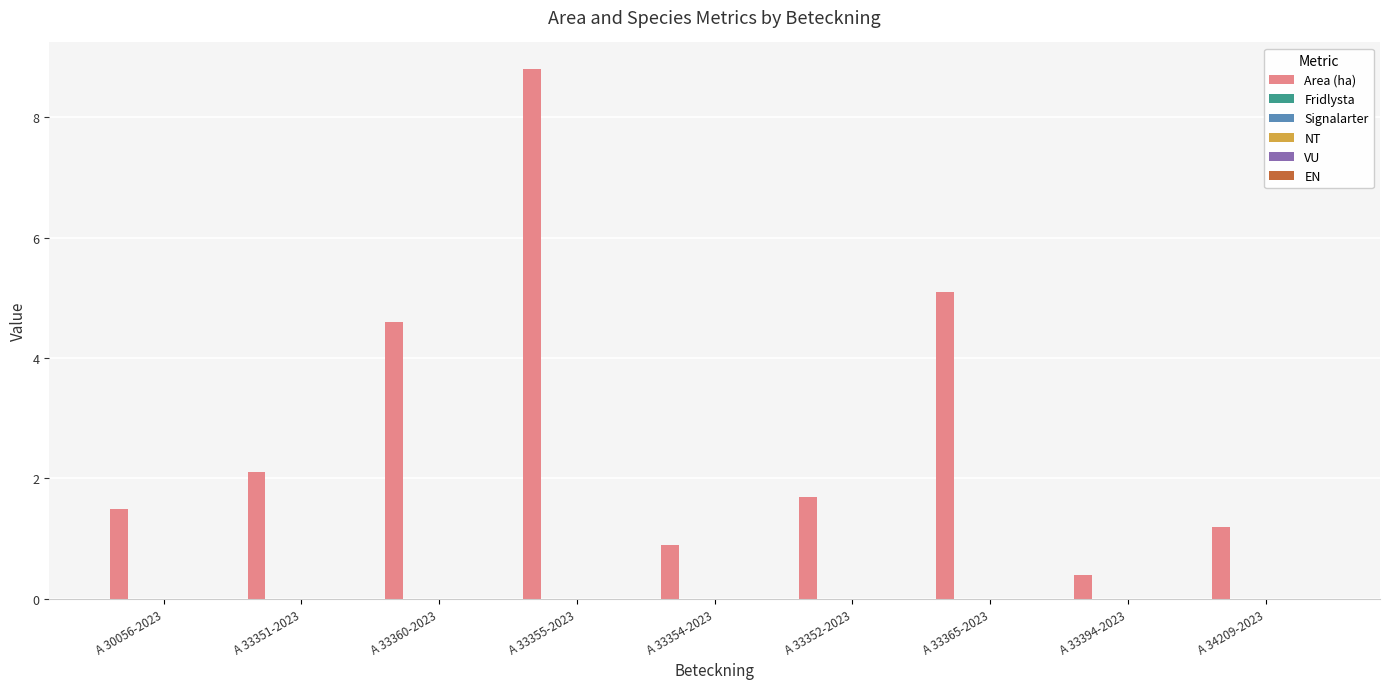

What is the value of the 9th bar from the left?

1.2